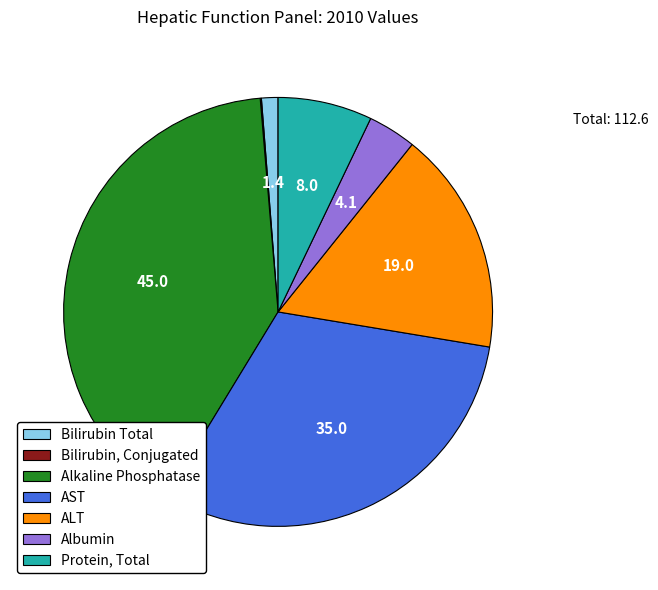

Is ALT the majority of the pie?

No